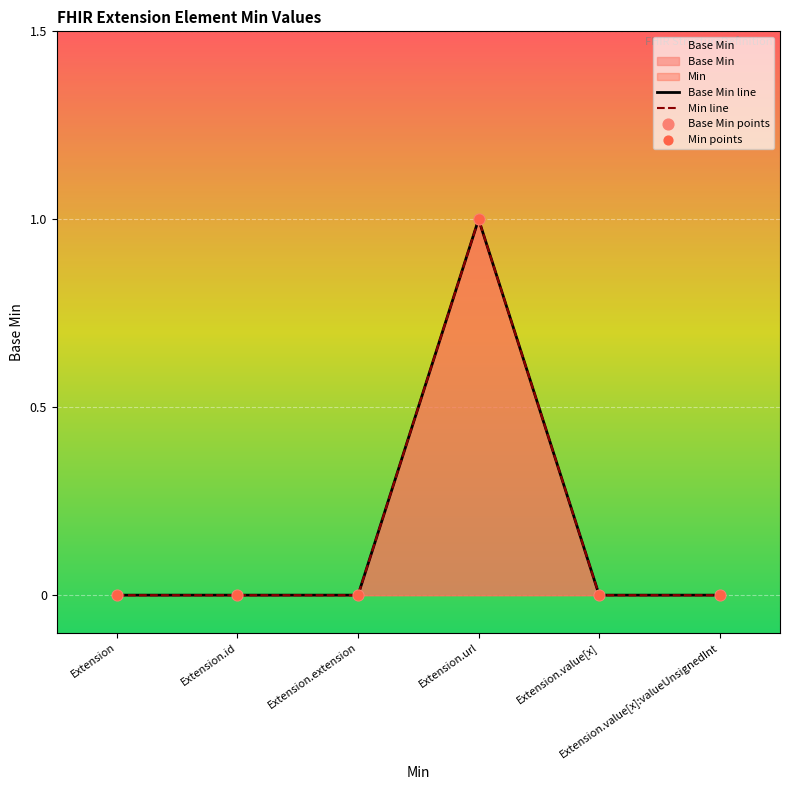

What are all the series names shown in the legend?

Base Min, Min